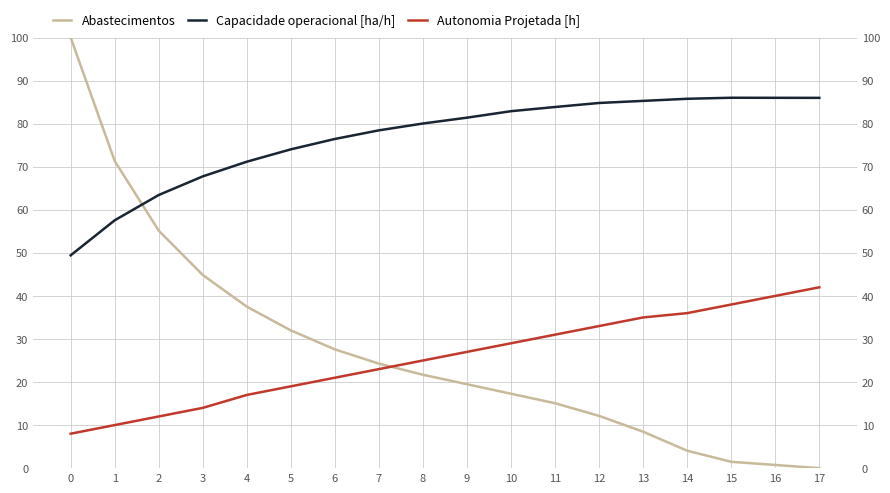

What is the sum of all Abastecimentos values?

493.0